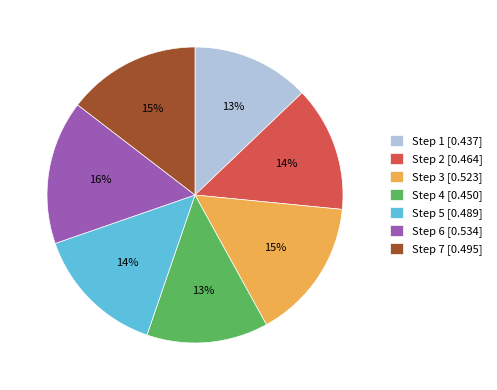

To the nearest percent, what is the combined percentage of Step 2 [0.464] and Step 1 [0.437]?

27%